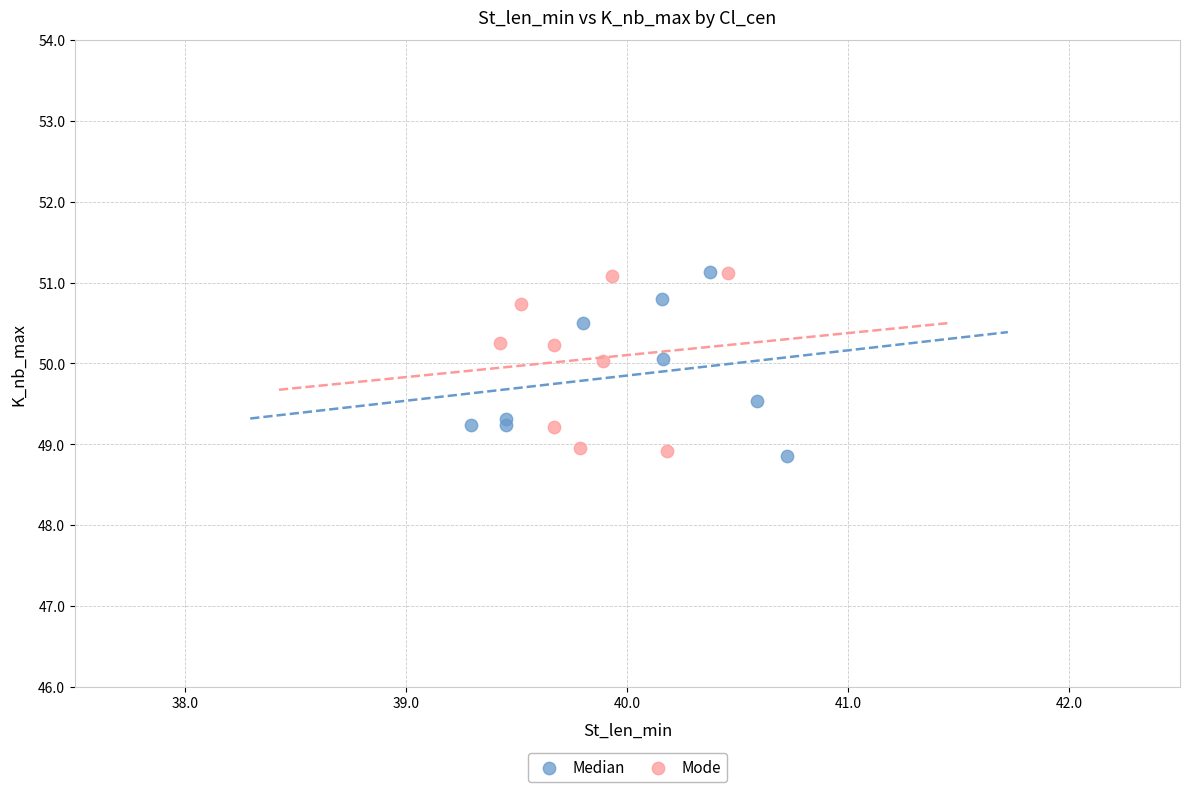

What are all the series names shown in the legend?

Median, Mode